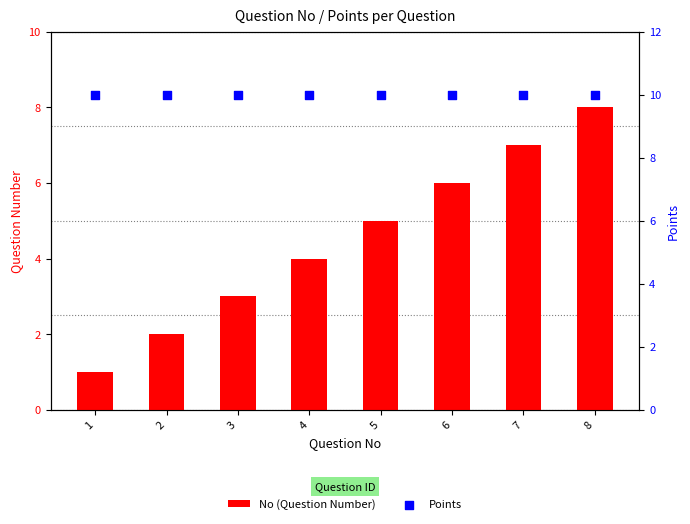

Which series has the largest total across all categories?

Points